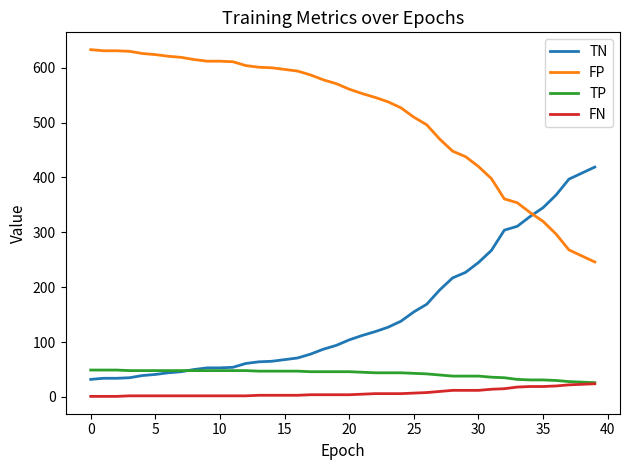

What are all the series names shown in the legend?

TN, FP, TP, FN